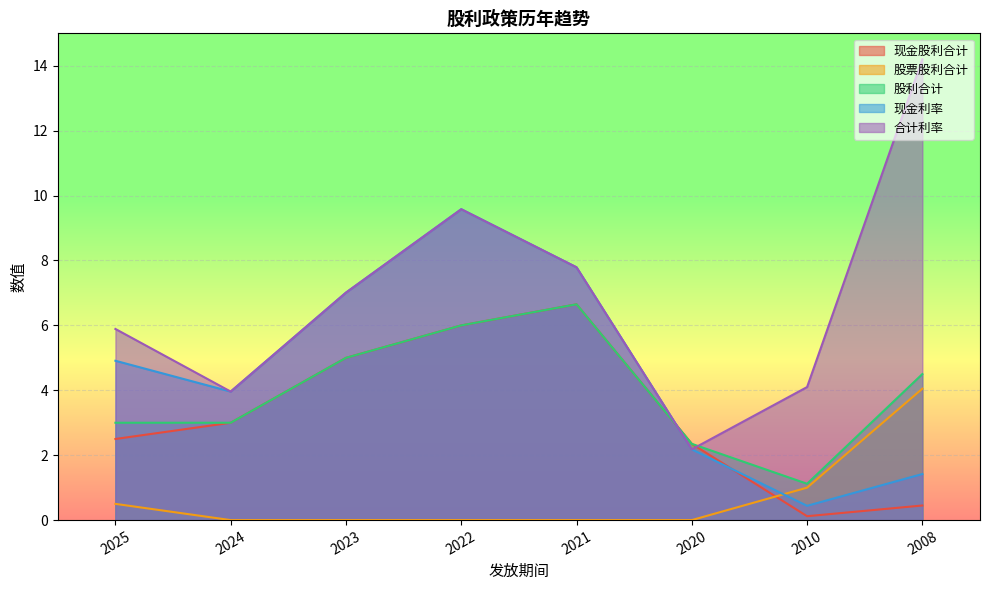

Between 2025 and 2010, which is larger?

2025